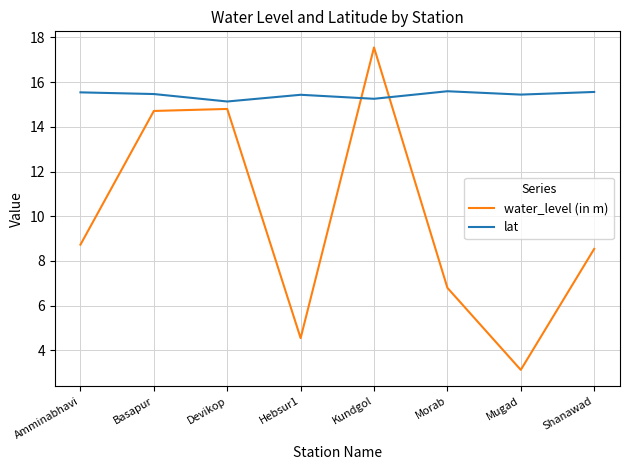

What is the highest value of the water_level (in m) series?

17.6